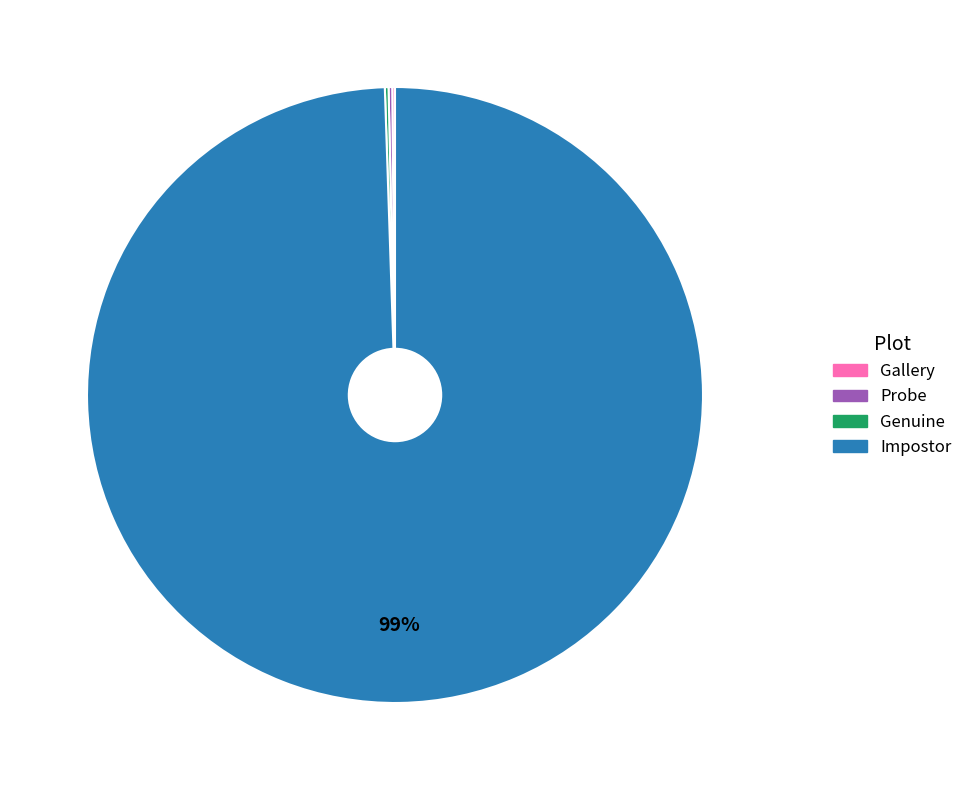

Which category has the biggest portion of the pie?

Impostor